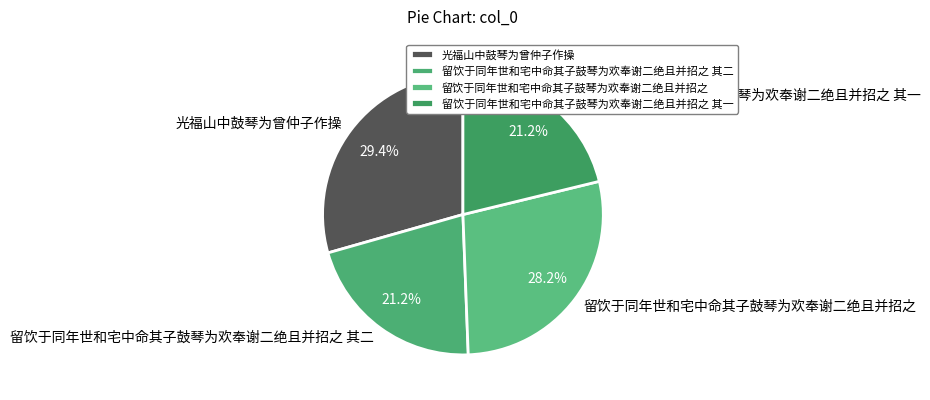

Which slice is the largest?

光福山中鼓琴为曾仲子作操